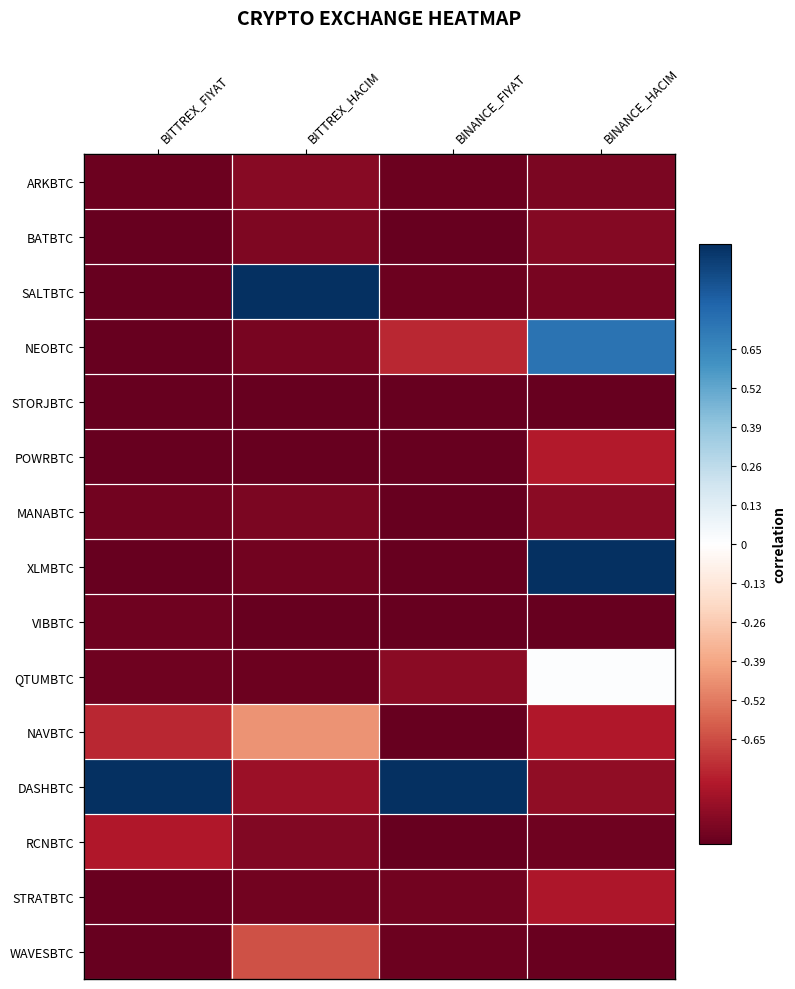

List the series in order of their peak value, highest first.

SALTBTC, XLMBTC, DASHBTC, NEOBTC, QTUMBTC, NAVBTC, WAVESBTC, POWRBTC, RCNBTC, STRATBTC, MANABTC, ARKBTC, BATBTC, VIBBTC, STORJBTC